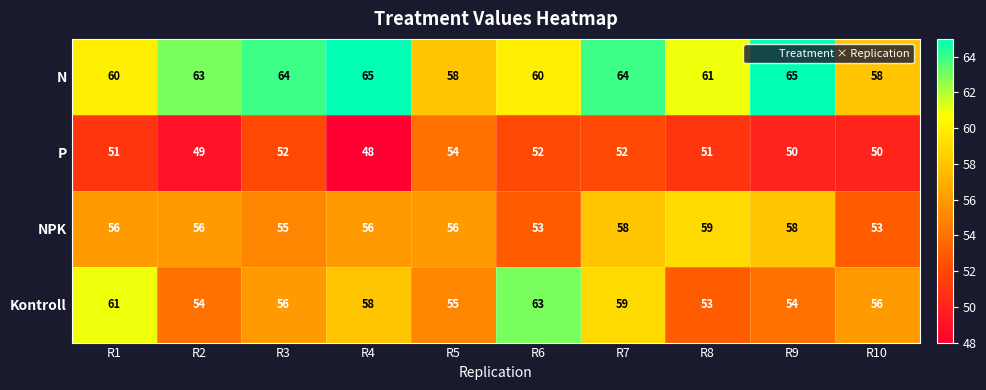

Count the N values in the range 60 to 64.

6